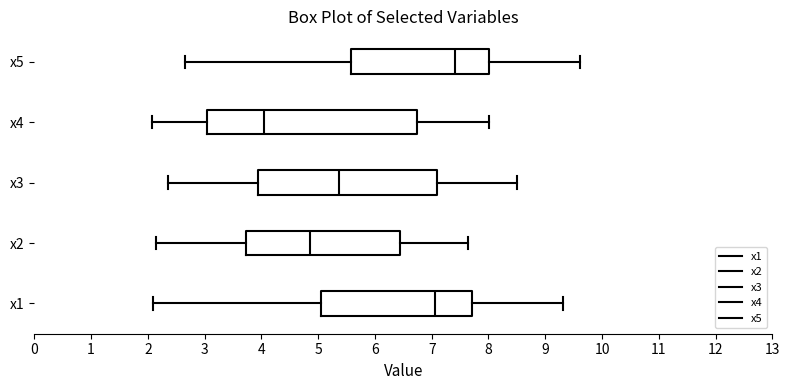

Where does the left whisker of the box for x5 end on the x-axis? The values are not printed on the chart, so give them approximately, as read against the axis.

2.7